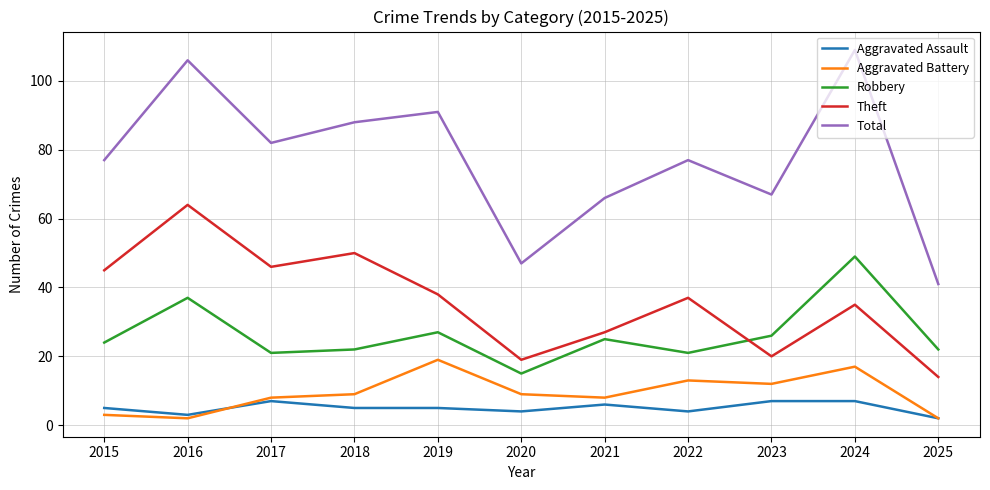

Reading left to right, extract all data points from this chart.

Aggravated Assault: 2015=5	2016=3	2017=7	2018=5	2019=5	2020=4	2021=6	2022=4	2023=7	2024=7	2025=2
Aggravated Battery: 2015=3	2016=2	2017=8	2018=9	2019=19	2020=9	2021=8	2022=13	2023=12	2024=17	2025=2
Robbery: 2015=24	2016=37	2017=21	2018=22	2019=27	2020=15	2021=25	2022=21	2023=26	2024=49	2025=22
Theft: 2015=45	2016=64	2017=46	2018=50	2019=38	2020=19	2021=27	2022=37	2023=20	2024=35	2025=14
Total: 2015=77	2016=106	2017=82	2018=88	2019=91	2020=47	2021=66	2022=77	2023=67	2024=109	2025=41